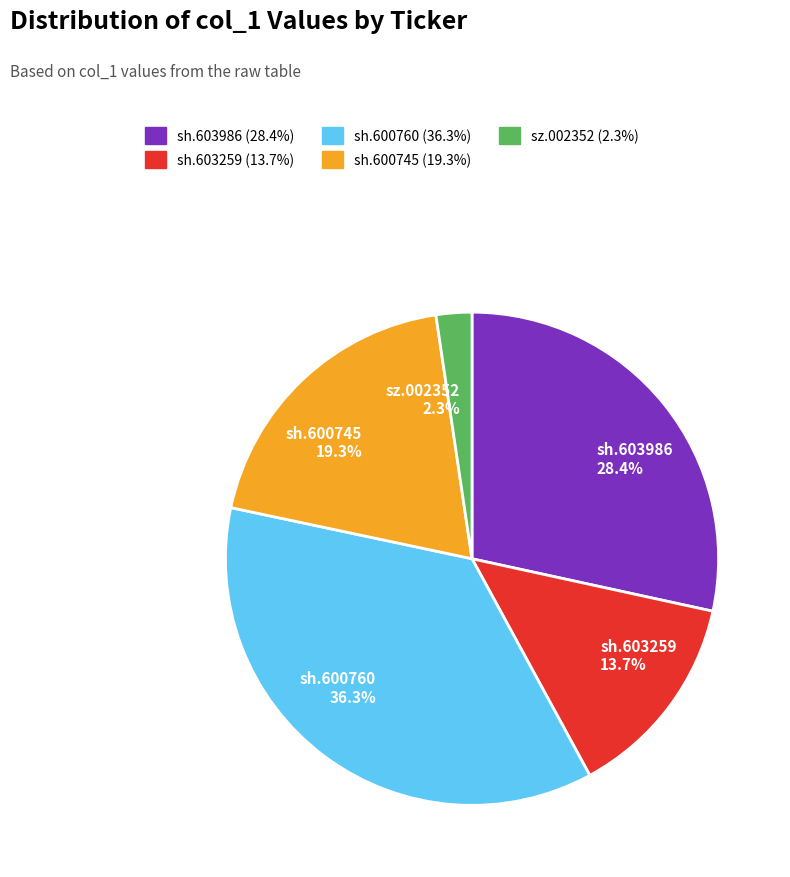

True or false: sh.603986 accounts for 28% of the total.

True